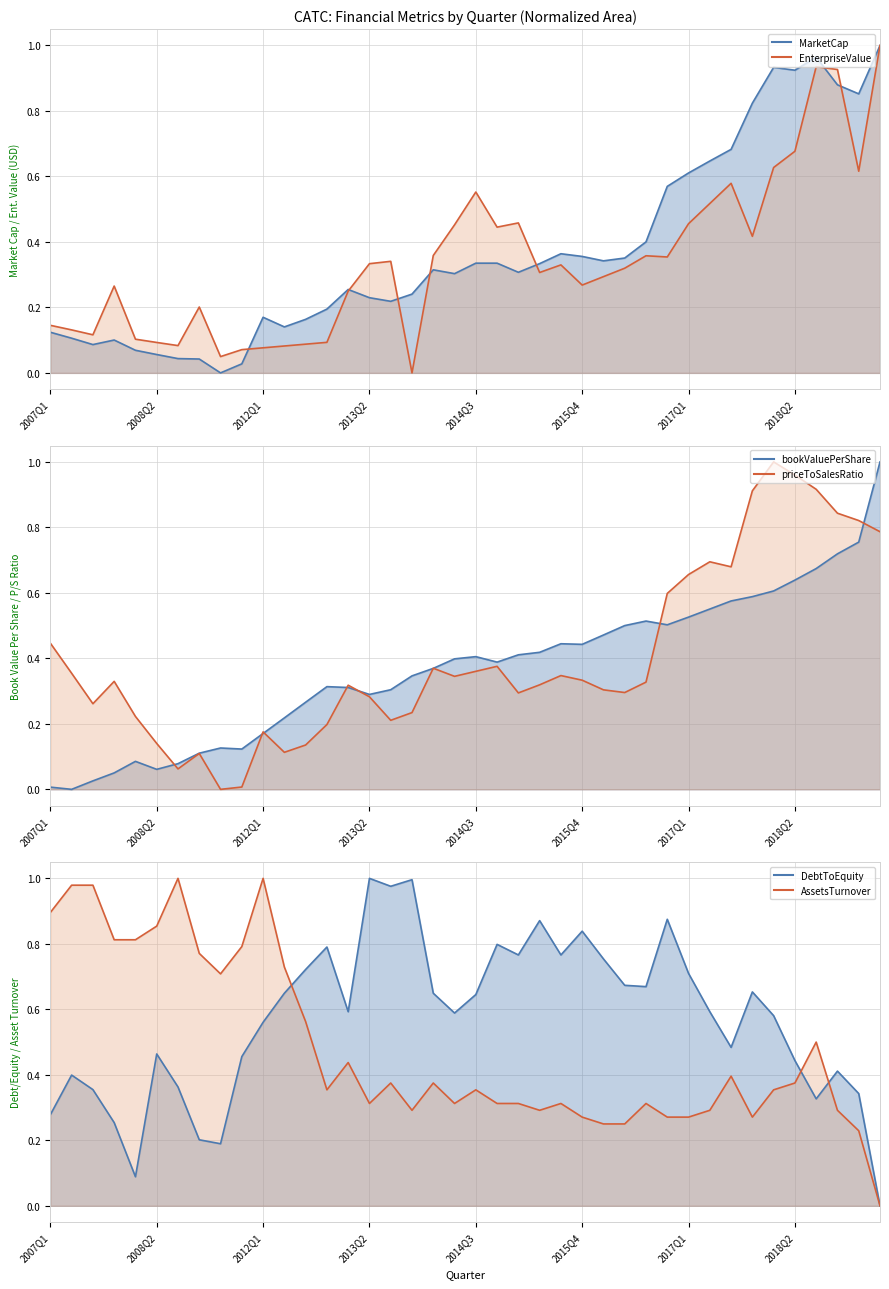

How many values in the priceToSalesRatio (line) series exceed 0?

39